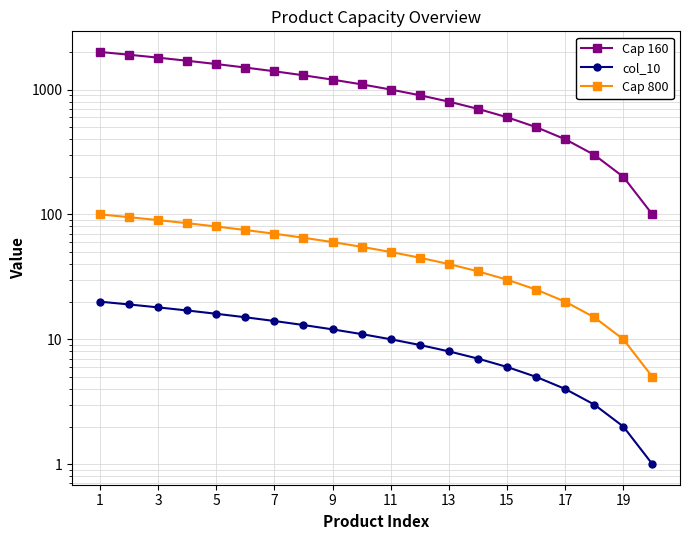

True or false: Cap 160 has more than 0 interior local peaks.

False